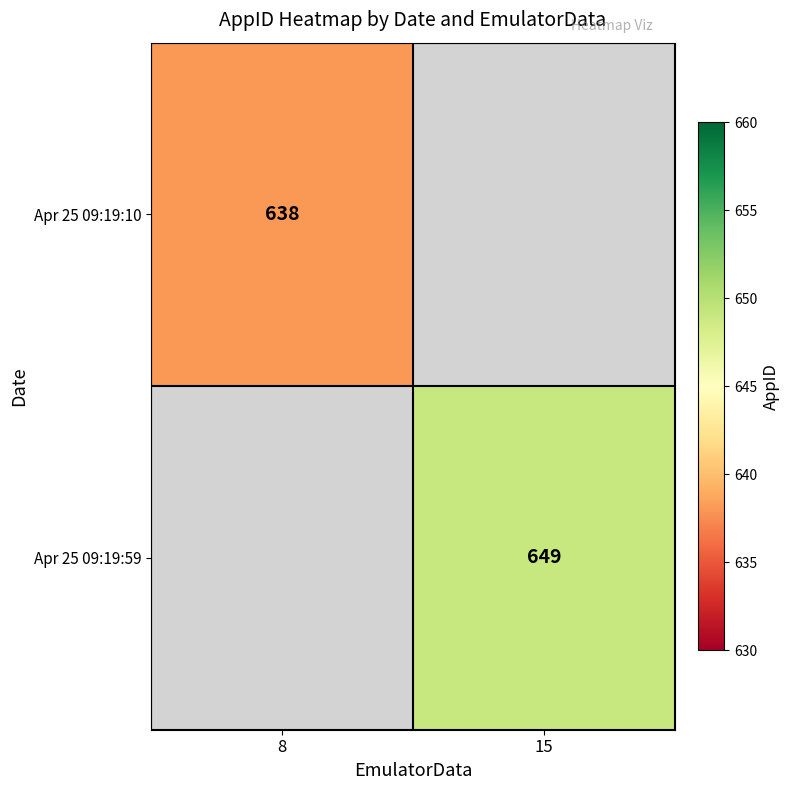

Is it true that Apr 25 09:19:59 equals 649 at 15?

True